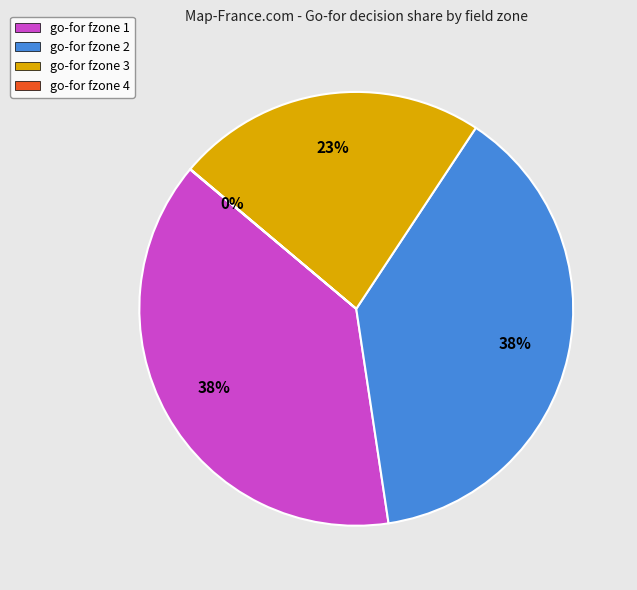

To the nearest percent, what is the average slice percentage?

25%